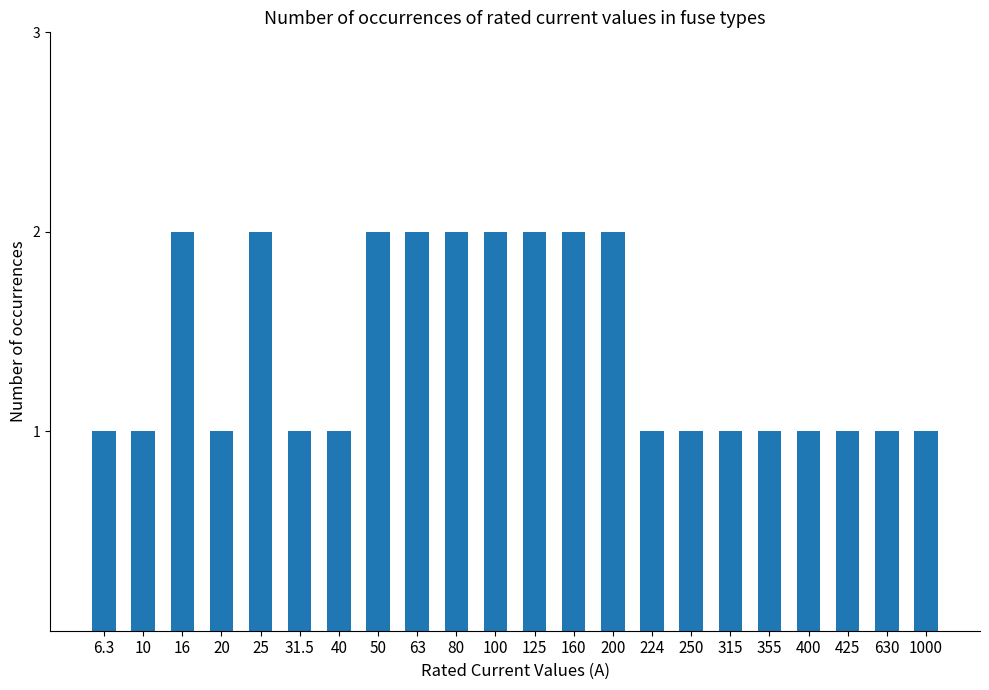

True or false: the data shows 2 at 200.

True